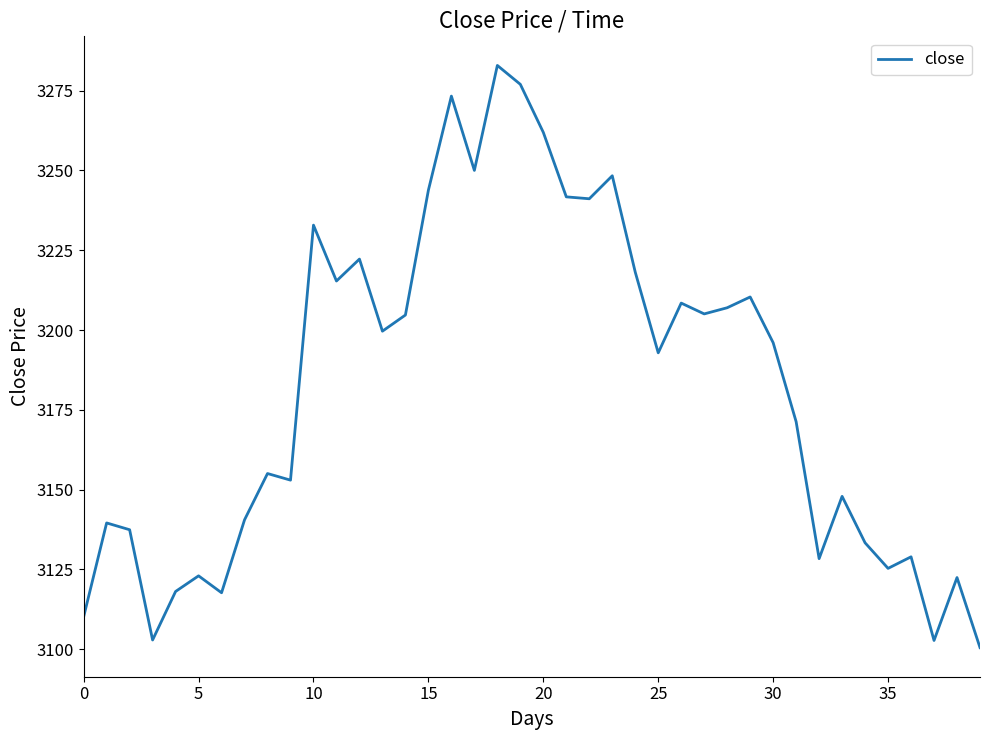

What is the difference between the maximum and minimum values?

182.4